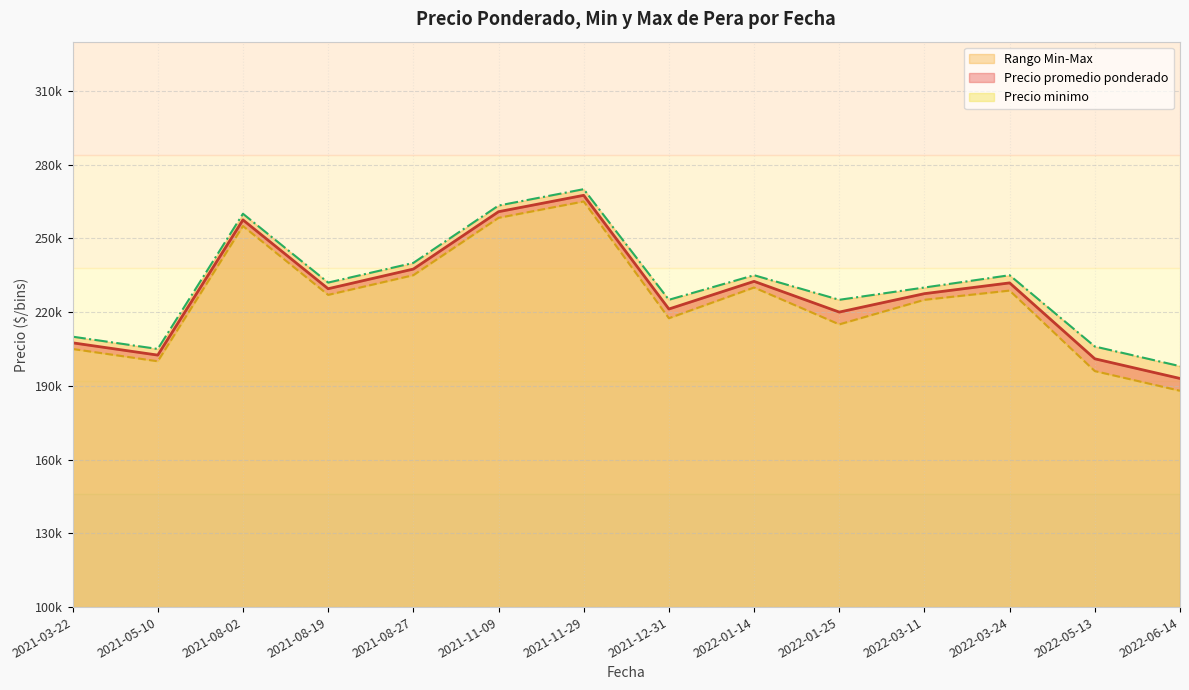

Is it true that Precio promedio ponderado equals 376326 at 2022-01-25?

False